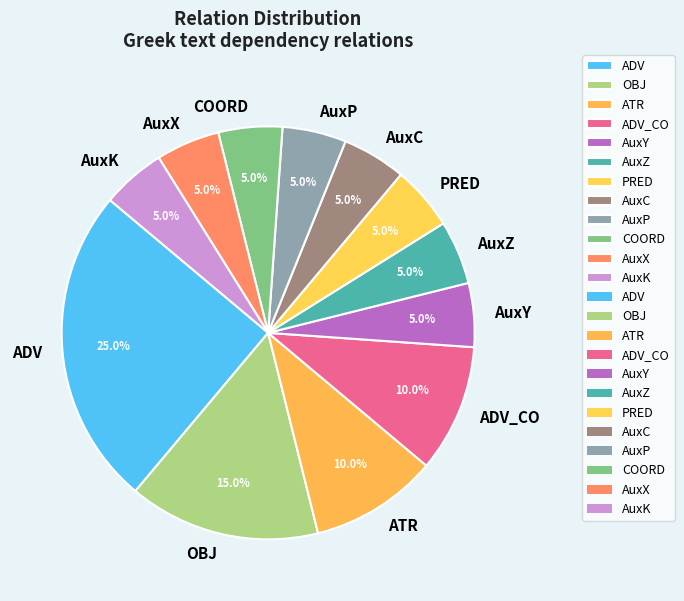

Which category has the biggest portion of the pie?

ADV